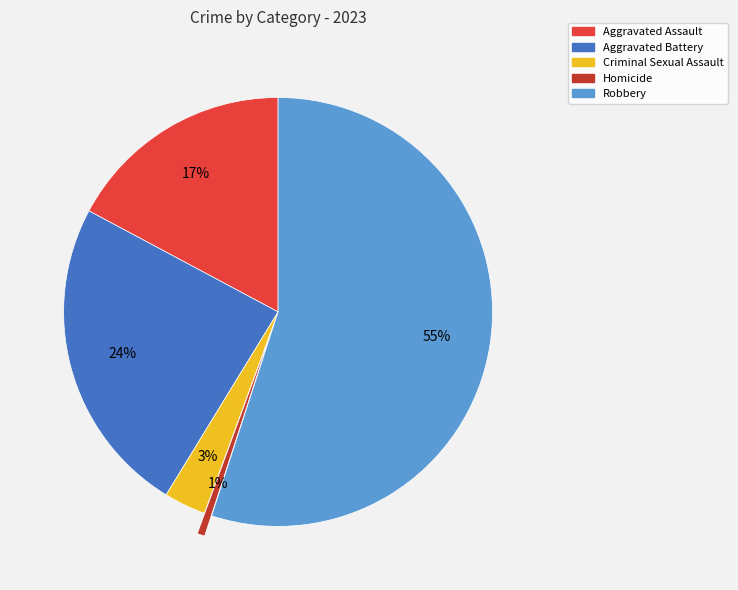

Which slice is the largest?

Robbery